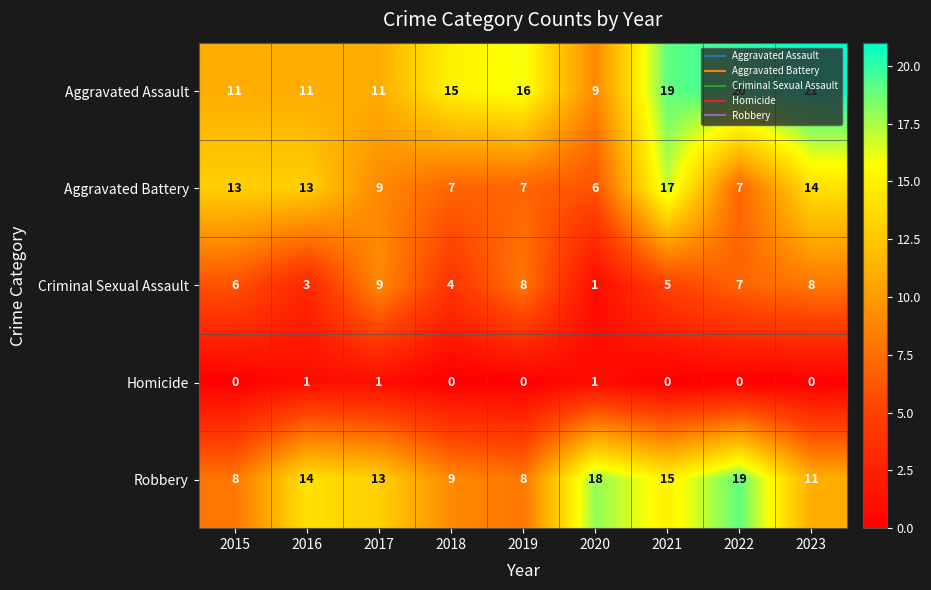

Which series has the widest spread of values?

Aggravated Assault